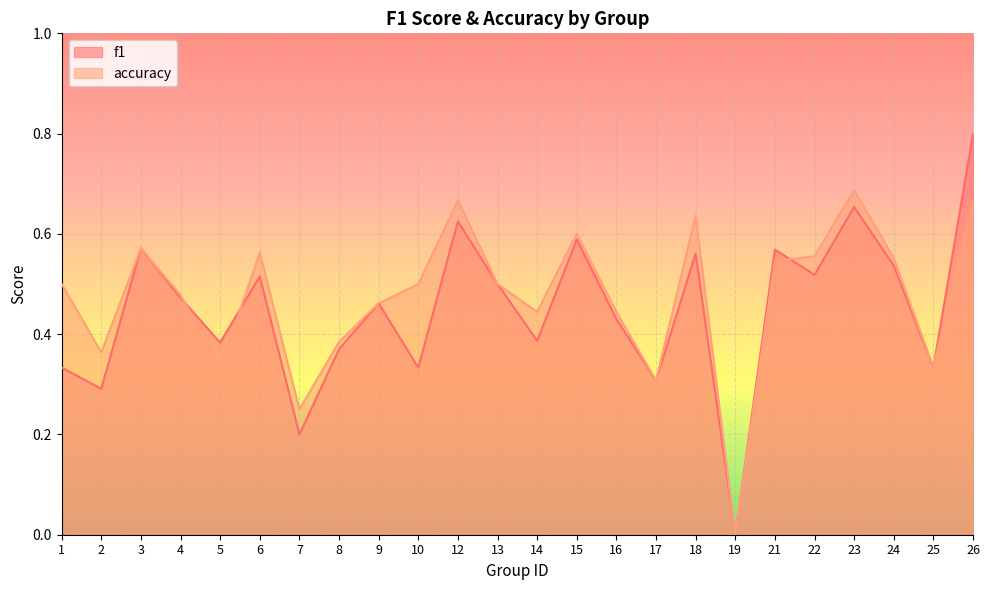

Reading left to right, transcribe all the data shown in this chart.

f1: 0.3	0.3	0.6	0.5	0.4	0.5	0.2	0.4	0.5	0.3	0.6	0.5	0.4	0.6	0.4	0.3	0.6	0.0	0.6	0.5	0.7	0.5	0.3	0.8
accuracy: 0.5	0.4	0.6	0.5	0.3	0.6	0.2	0.4	0.5	0.5	0.7	0.5	0.4	0.6	0.4	0.3	0.6	0.0	0.5	0.6	0.7	0.6	0.3	0.7